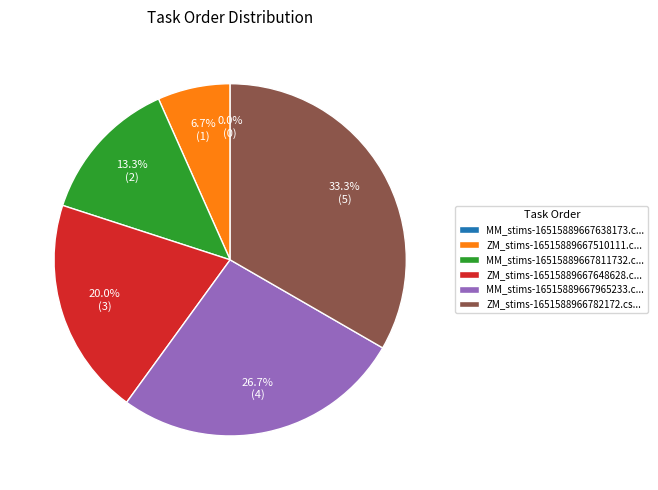

Rank the categories by value from lowest to highest.

MM_stims-16515889667638173.csv, ZM_stims-16515889667510111.csv, MM_stims-16515889667811732.csv, ZM_stims-16515889667648628.csv, MM_stims-16515889667965233.csv, ZM_stims-1651588966782172.csv